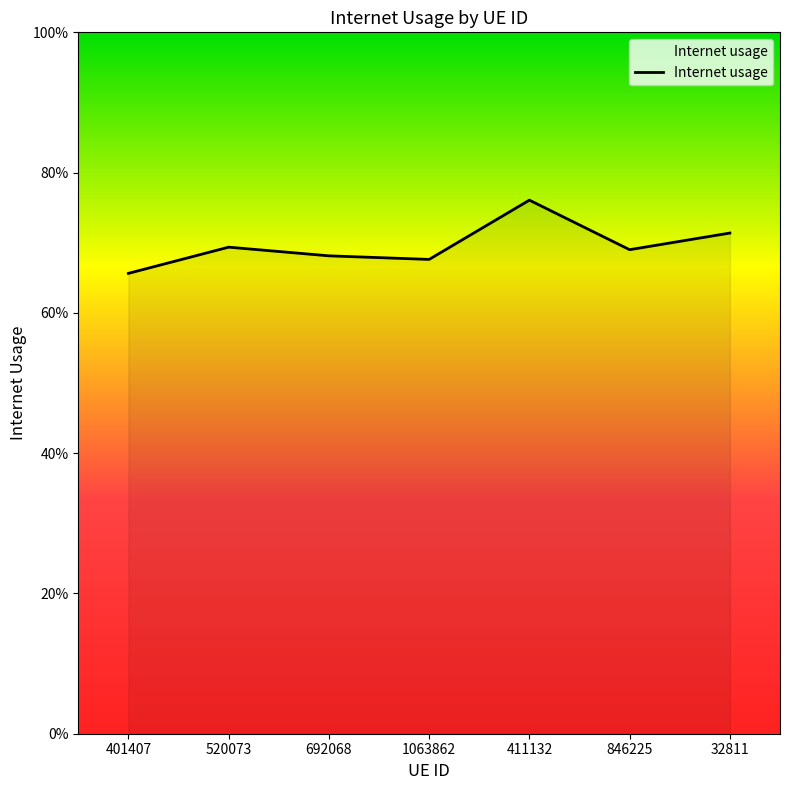

What is the sum of the values at 692068 and 32811?

1.4